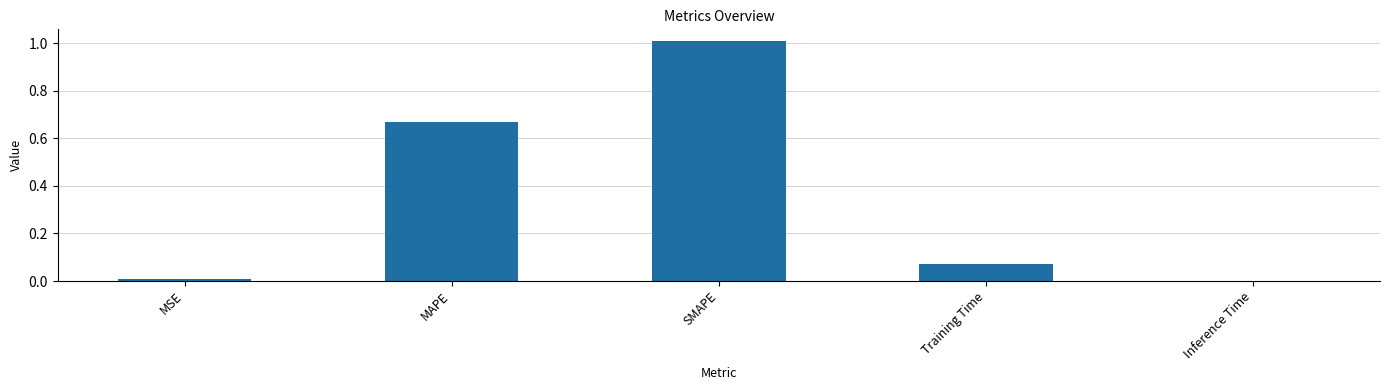

Between MAPE and SMAPE, which is larger?

SMAPE